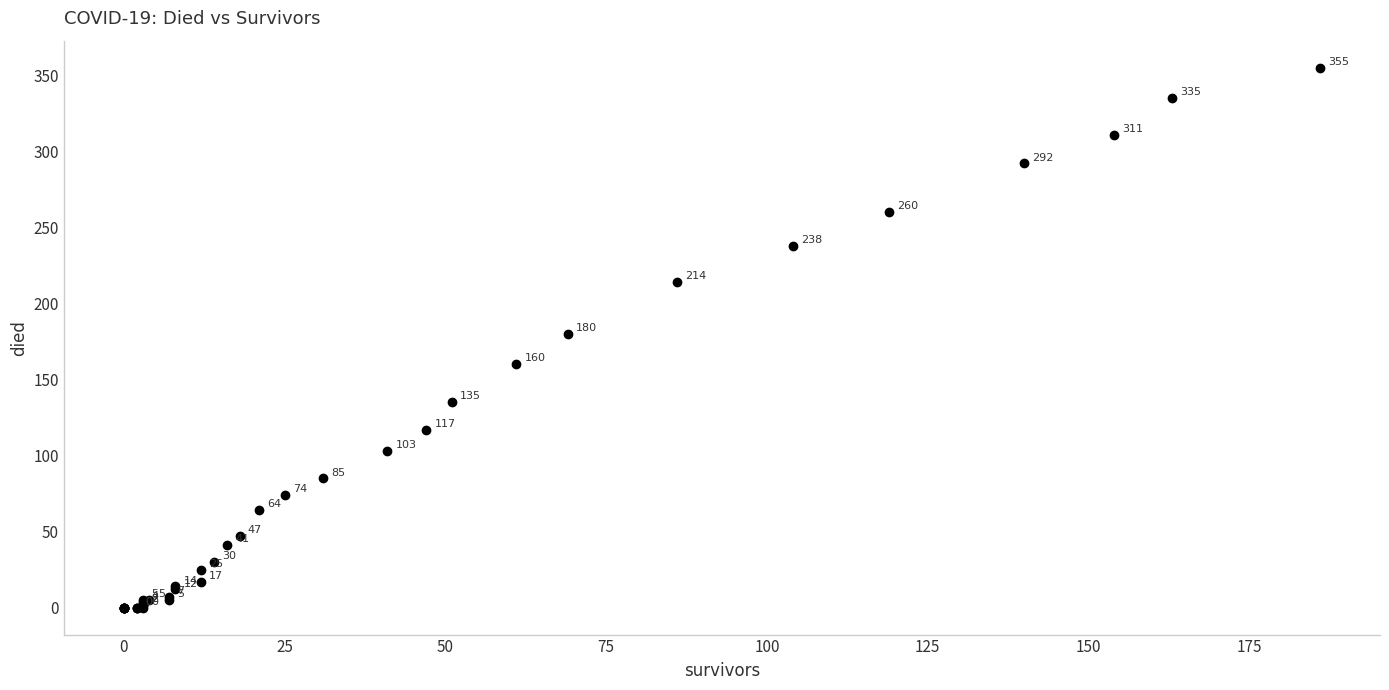

What Y value in the scatter plot is closest to 177?

180